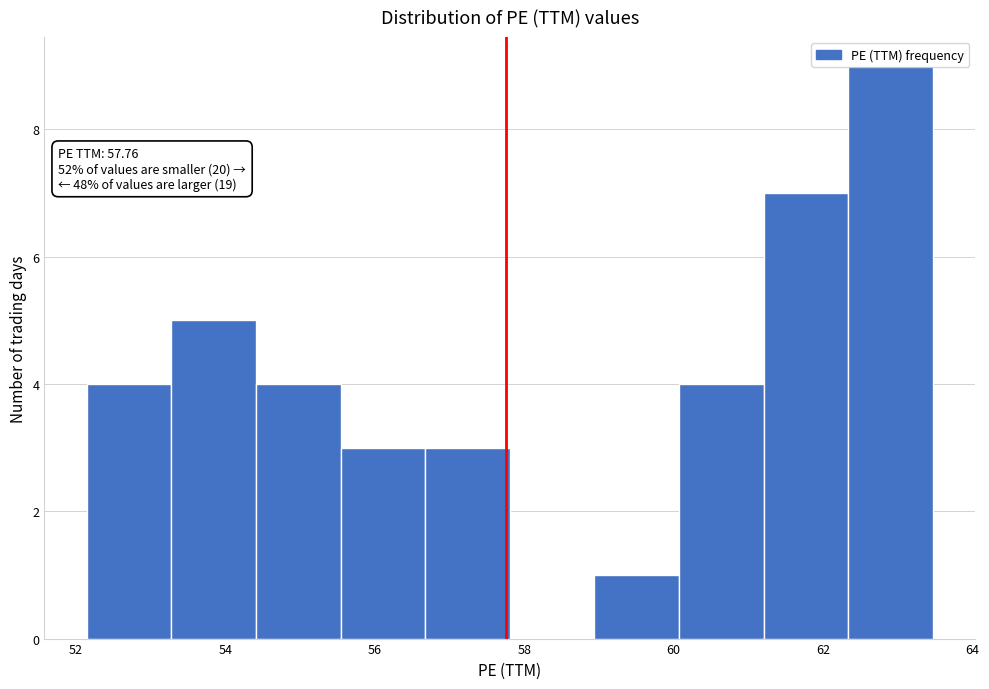

Over which range of the x-axis is the bar tallest?

62.4 to 63.4